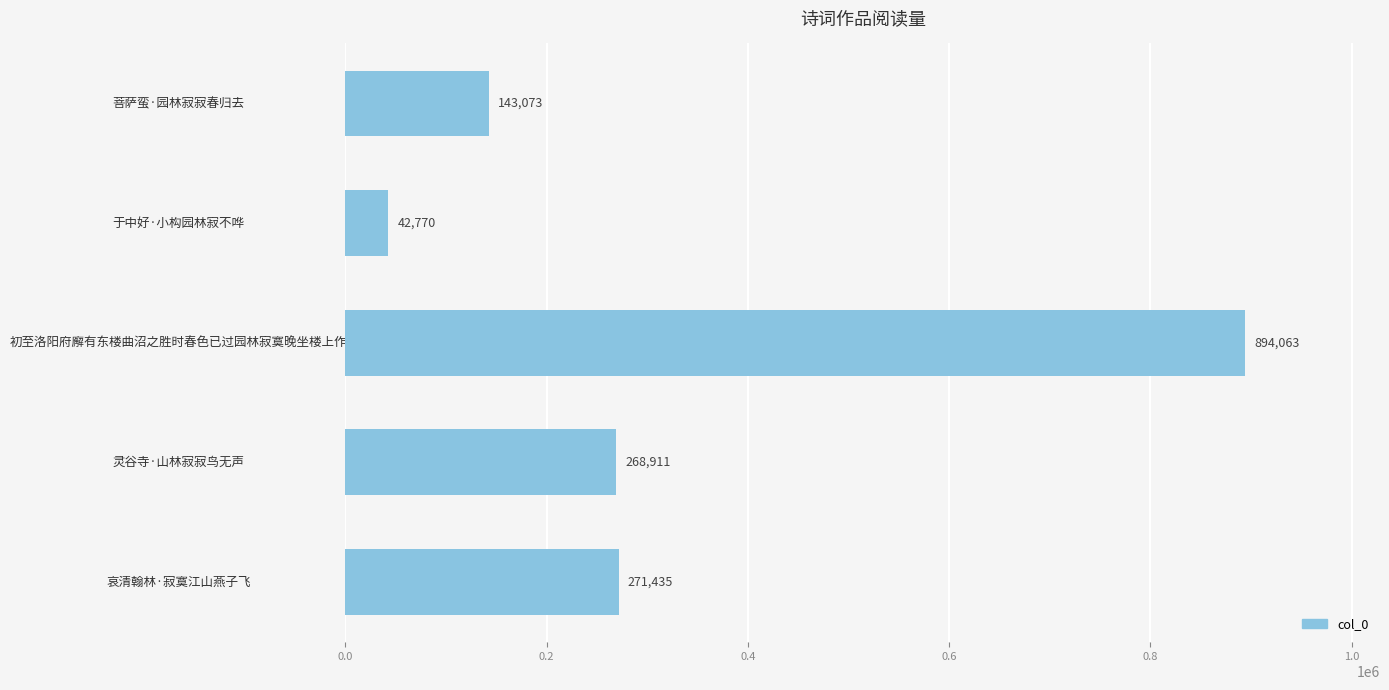

What is the average value?

324050